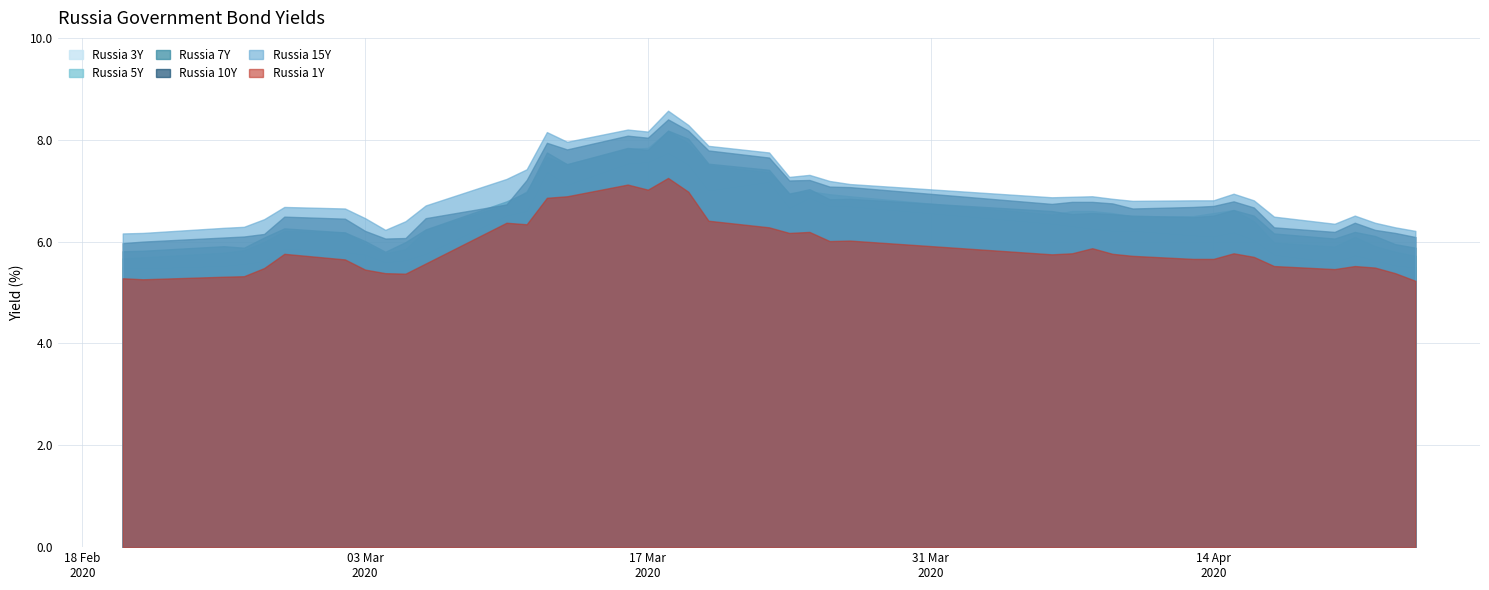

Does the chart have visible grid lines?

Yes